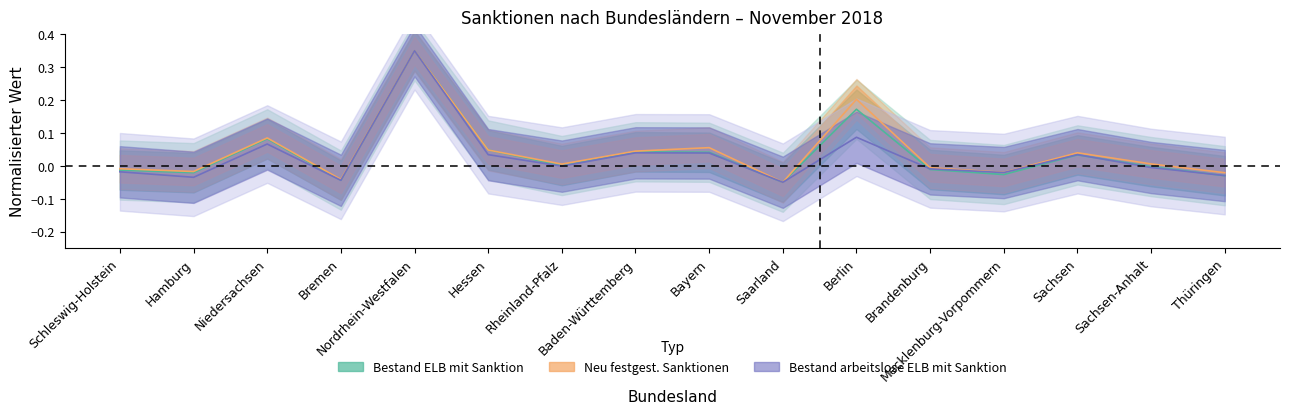

Reading left to right, what are all the values shown in this chart?

Bestand ELB mit Sanktion (absolut): -0.0	-0.0	0.1	-0.0	0.4	0.0	0.0	0.0	0.0	-0.1	0.2	-0.0	-0.0	0.0	-0.0	-0.0
Neu festgest. Sanktionen (Insgesamt): -0.0	-0.0	0.1	-0.0	0.4	0.0	0.0	0.0	0.1	-0.1	0.2	-0.0	-0.0	0.0	0.0	-0.0
Bestand arbeitslose ELB mit Sanktion: -0.0	-0.0	0.1	-0.0	0.4	0.0	-0.0	0.0	0.0	-0.1	0.1	-0.0	-0.0	0.0	-0.0	-0.0